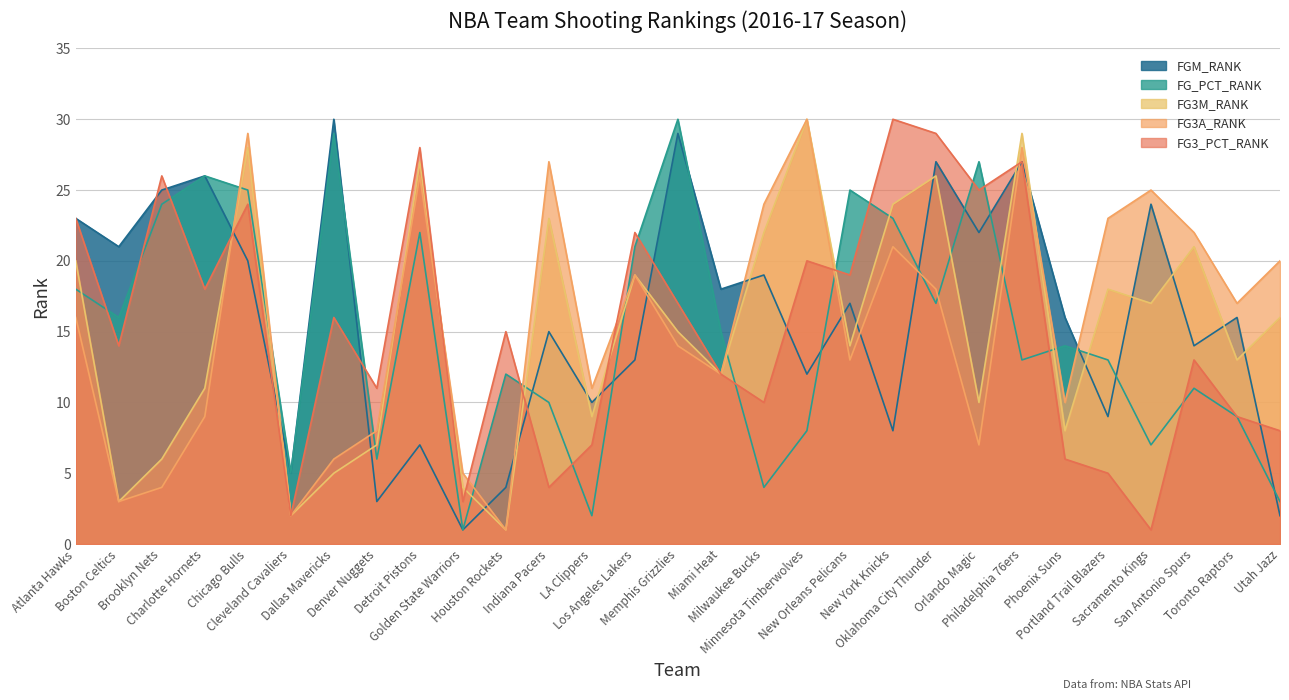

What is the smallest value displayed?

1